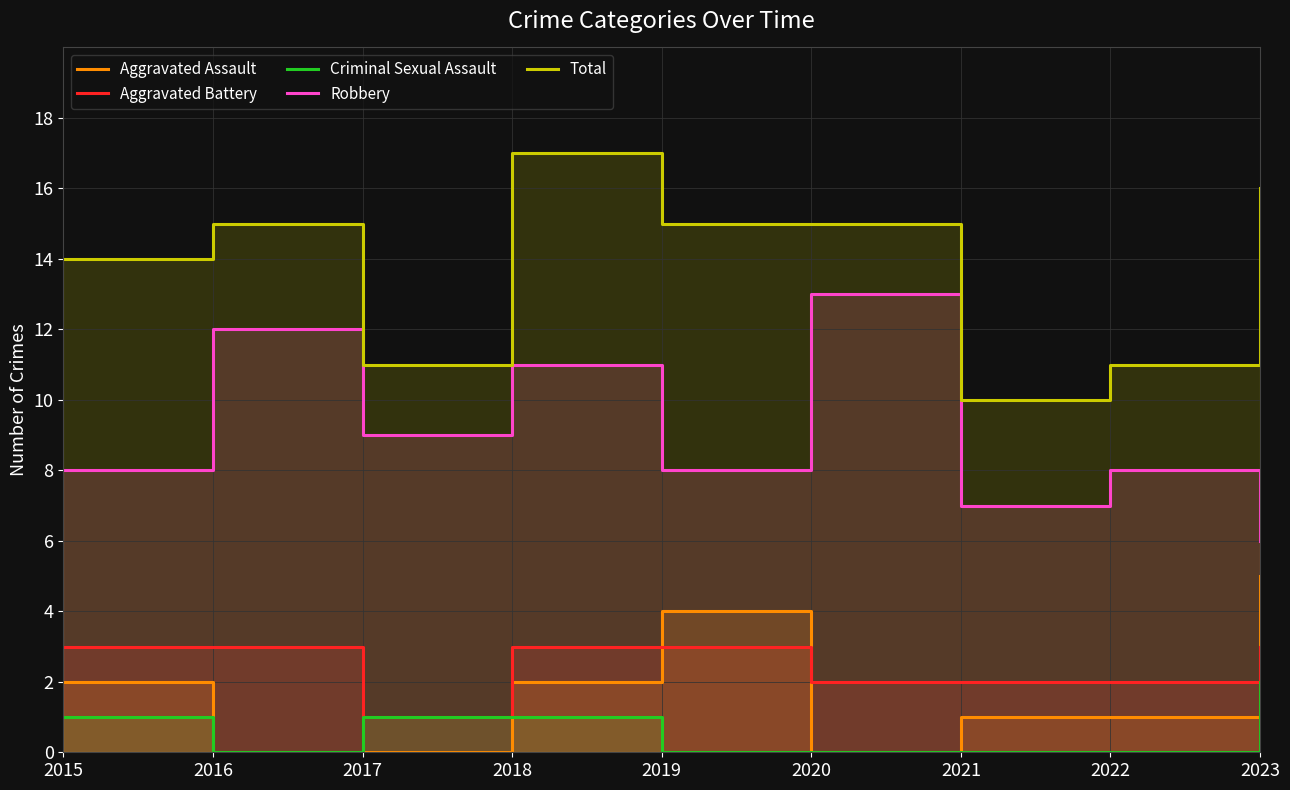

What is the difference between the maximum and minimum values in the Aggravated Battery series?

2